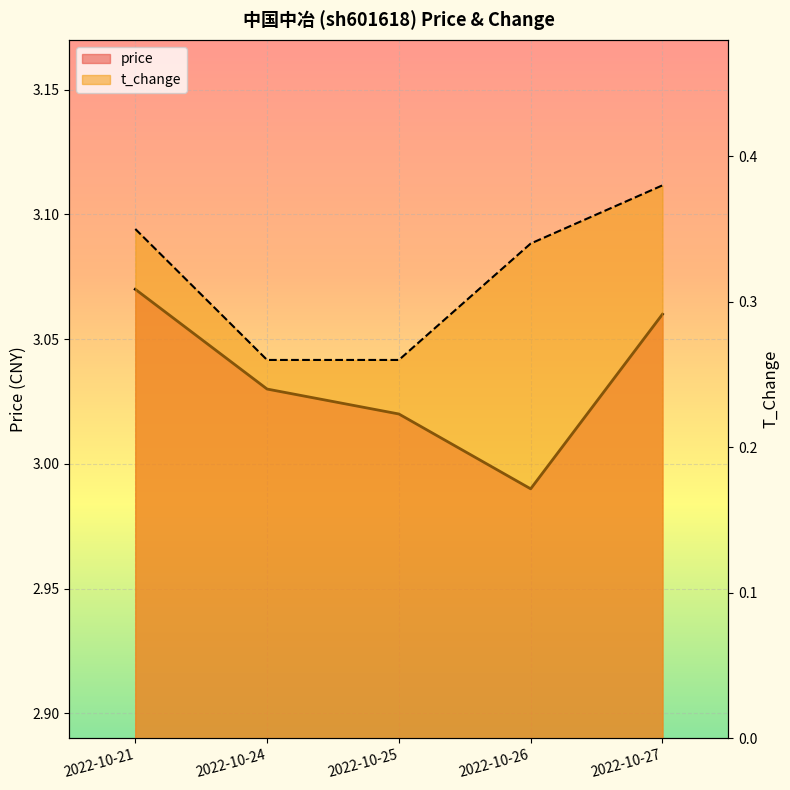

Read the t_change value at 2022-10-21.

0.3